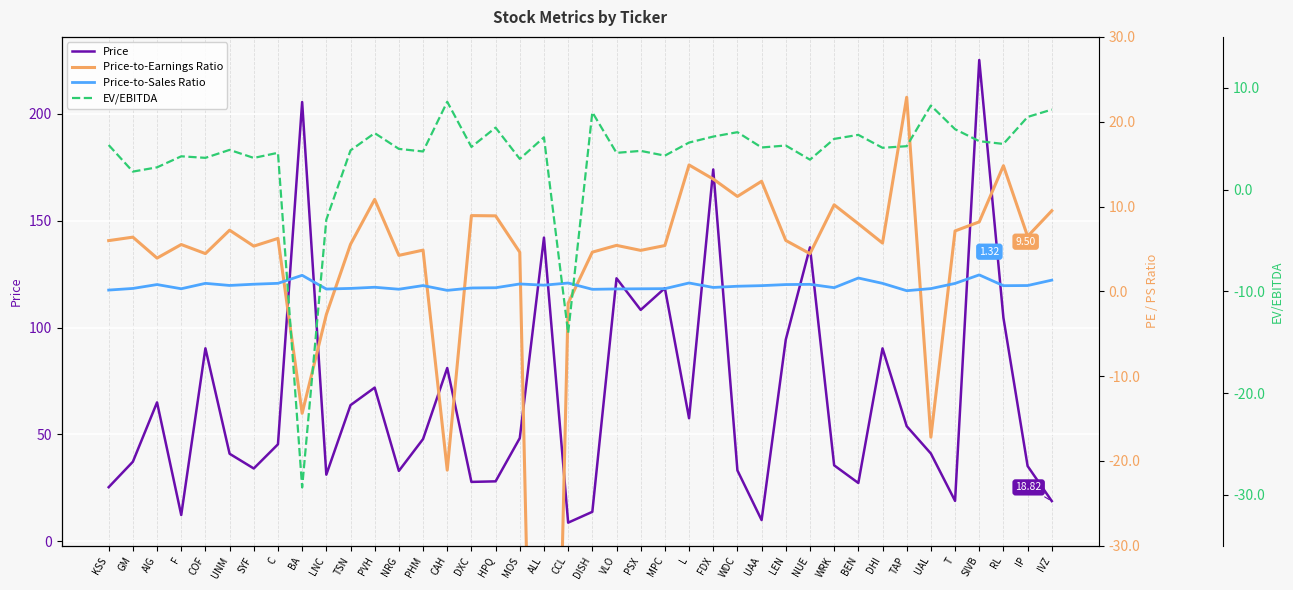

How many negative values does the EV/EBITDA series have?

3